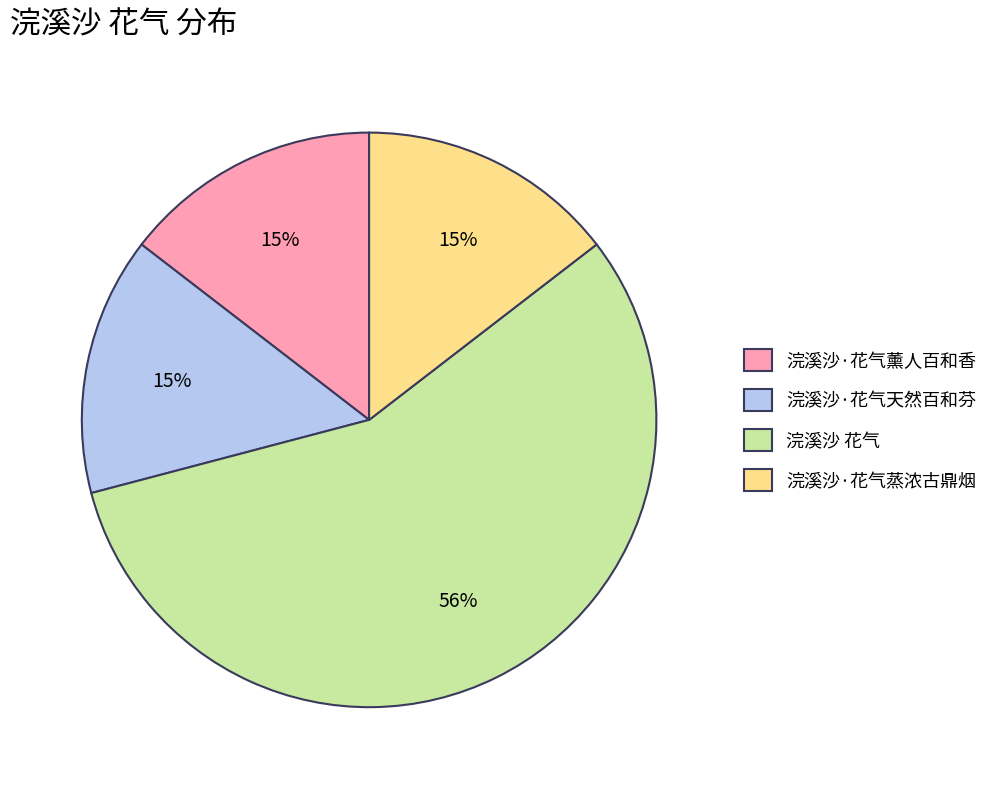

Do 浣溪沙·花气薰人百和香 and 浣溪沙·花气蒸浓古鼎烟 together represent more than half of the pie?

No